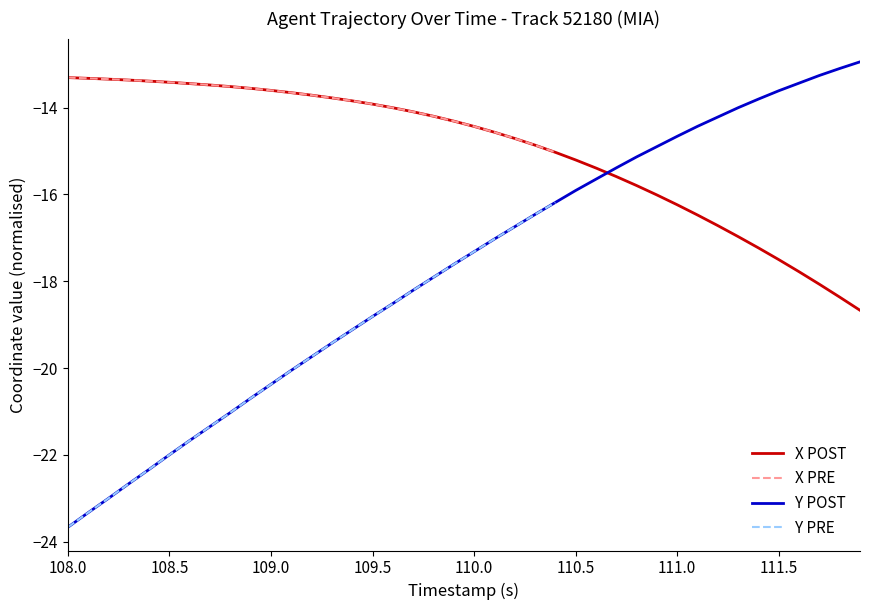

What is the minimum value for Y POST?

-23.7